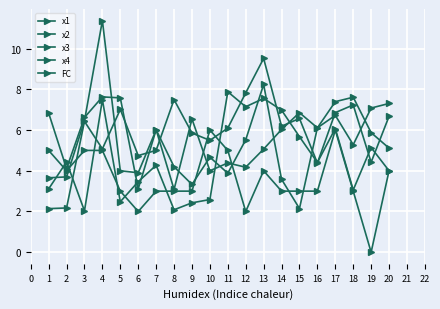

Count the number of data series in this chart.

5